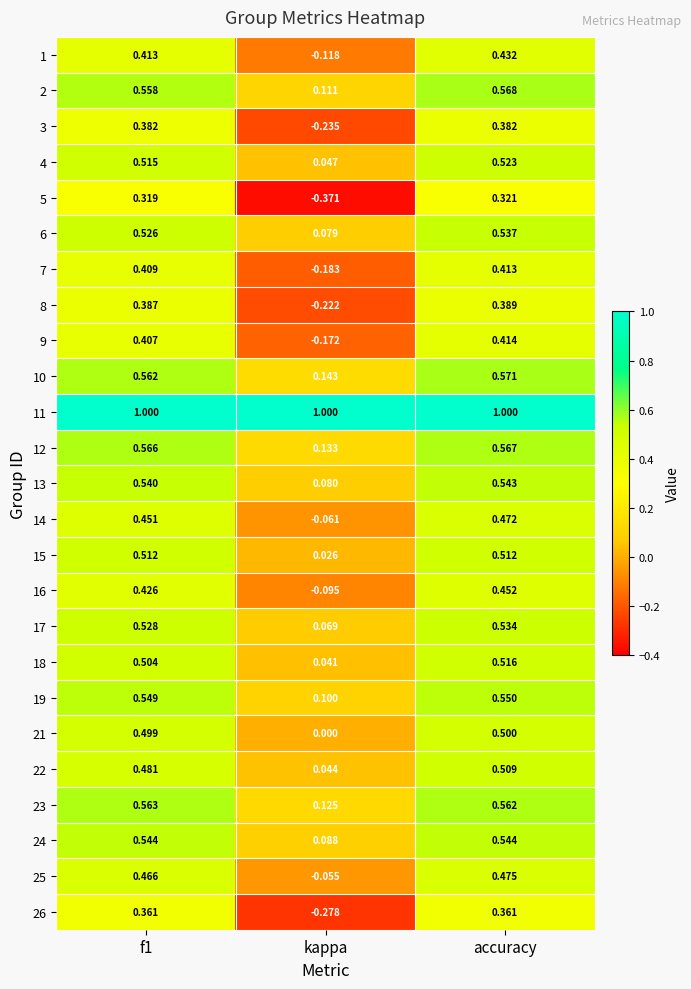

List the series in order of their peak value, highest first.

11, 10, 2, 12, 23, 19, 24, 13, 6, 17, 4, 18, 15, 22, 21, 25, 14, 16, 1, 9, 7, 8, 3, 26, 5